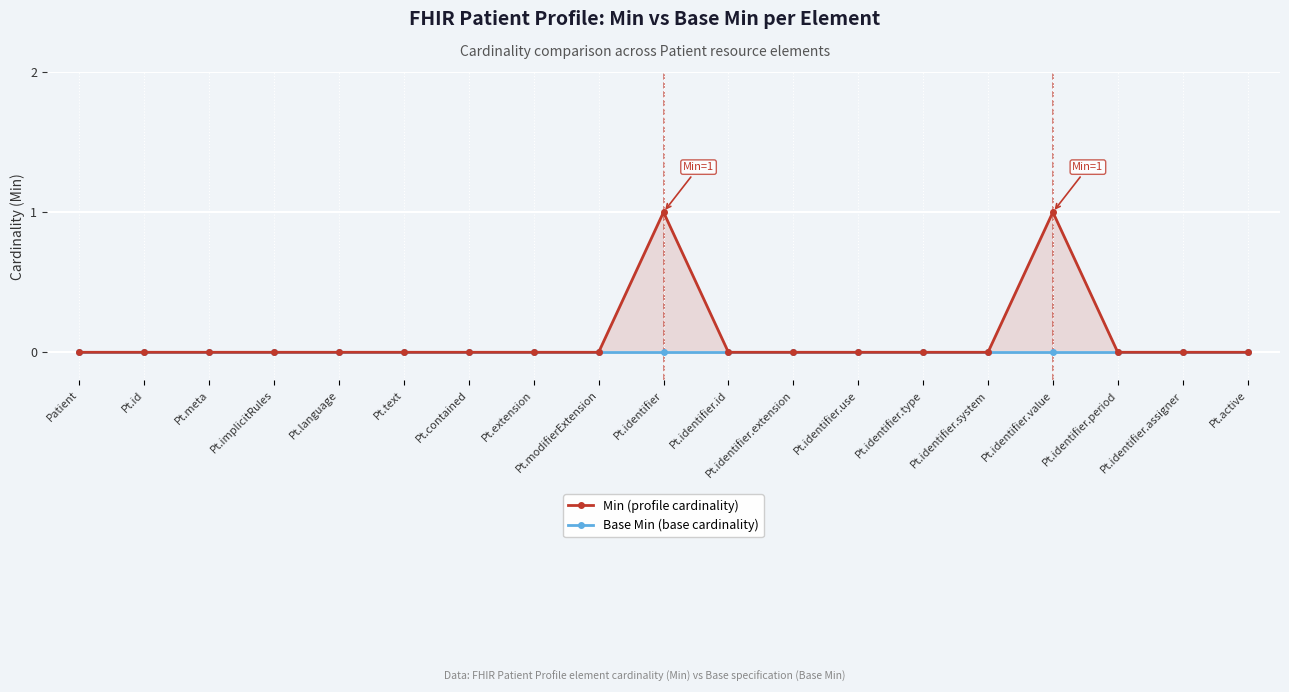

List the series in order of their peak value, lowest first.

Base Min (base cardinality), Min (profile cardinality)